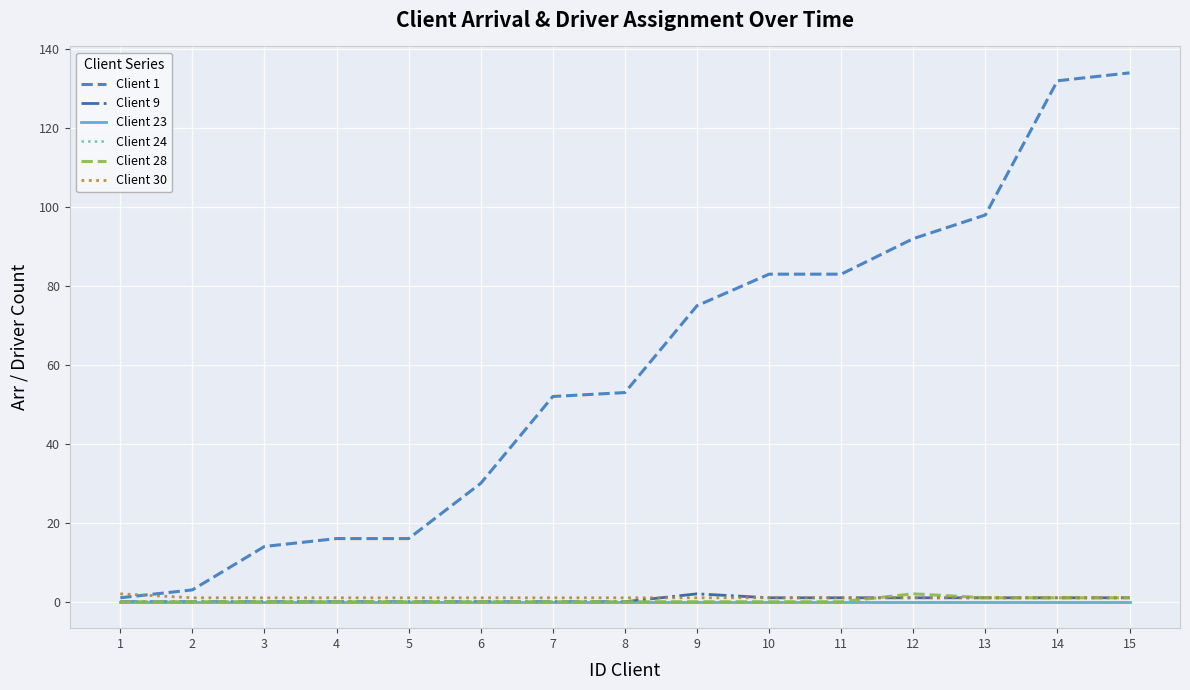

What is the difference between the highest and lowest values at 14?

132